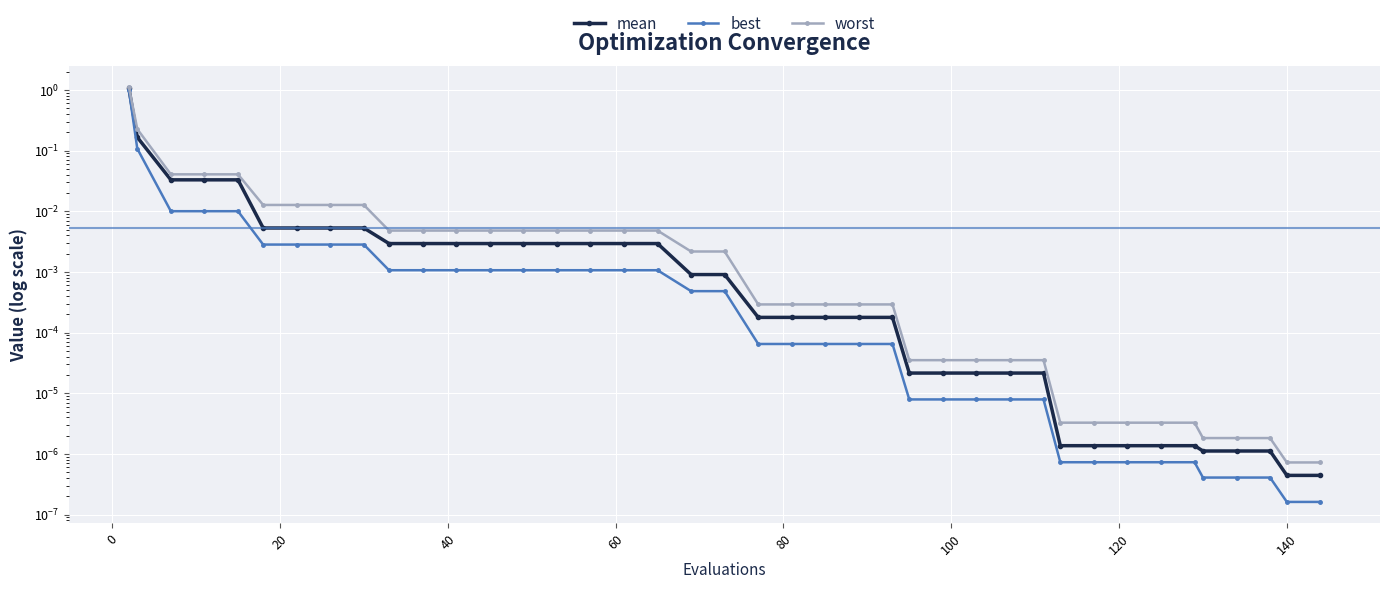

The best series shows 0.0 at 27. True or false?

False